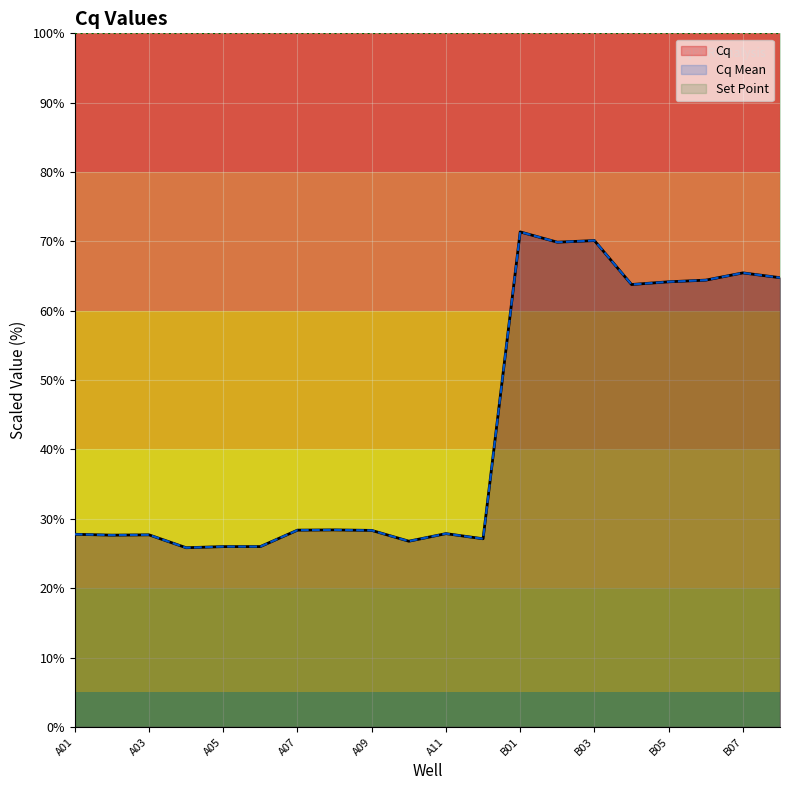

Read the Cq value at A02.

27.6